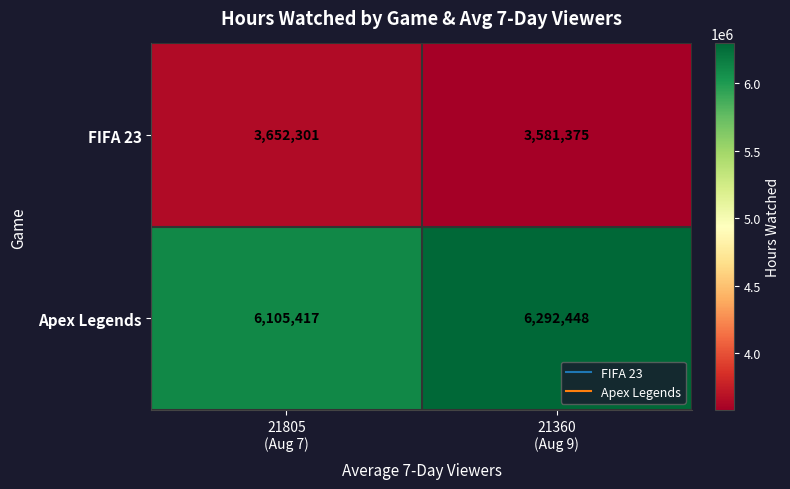

Rank the series at 21360
(Aug 9) from highest to lowest value.

Apex Legends, FIFA 23